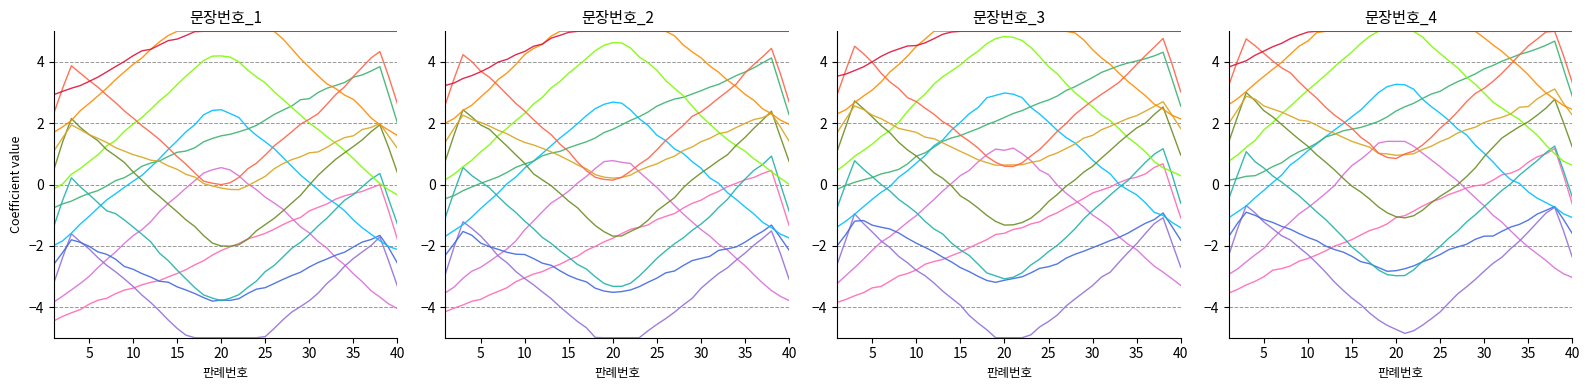

True or false: 문장번호_3 and 문장번호_5 intersect in this chart.

False